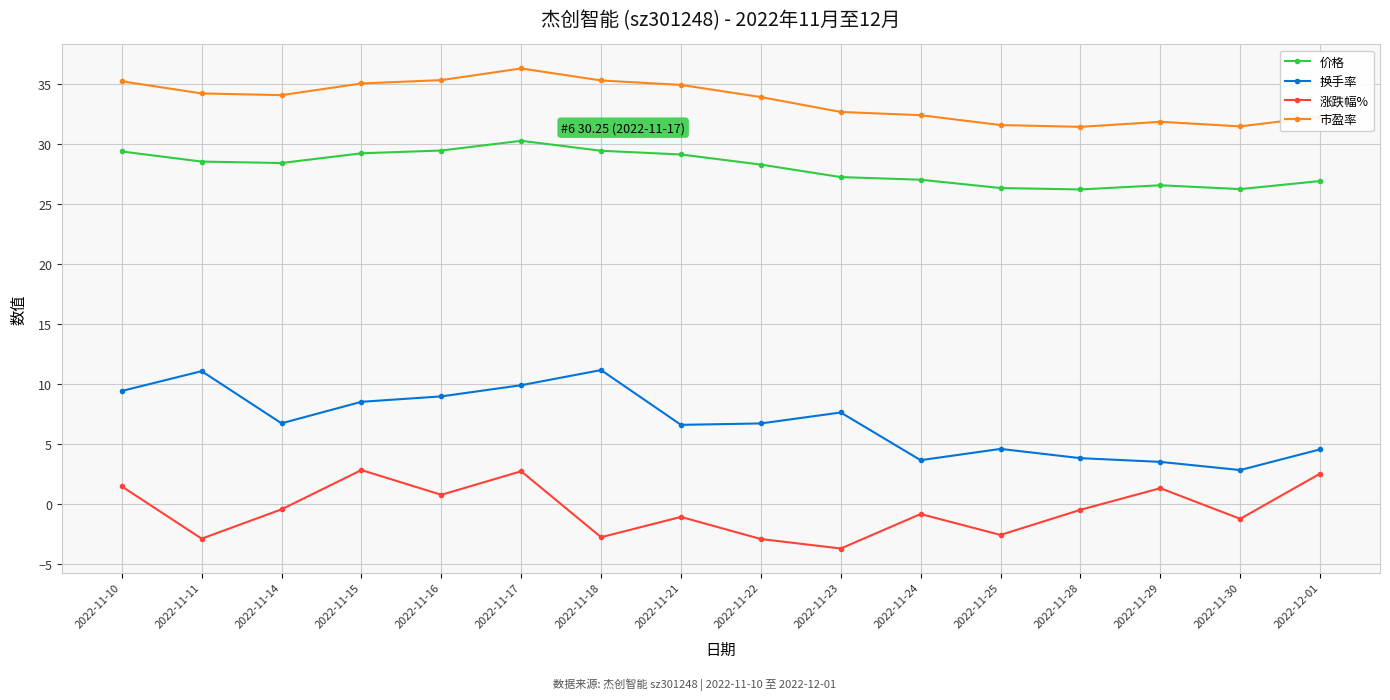

What value does the 涨跌幅% series have at 2022-11-16?

0.8